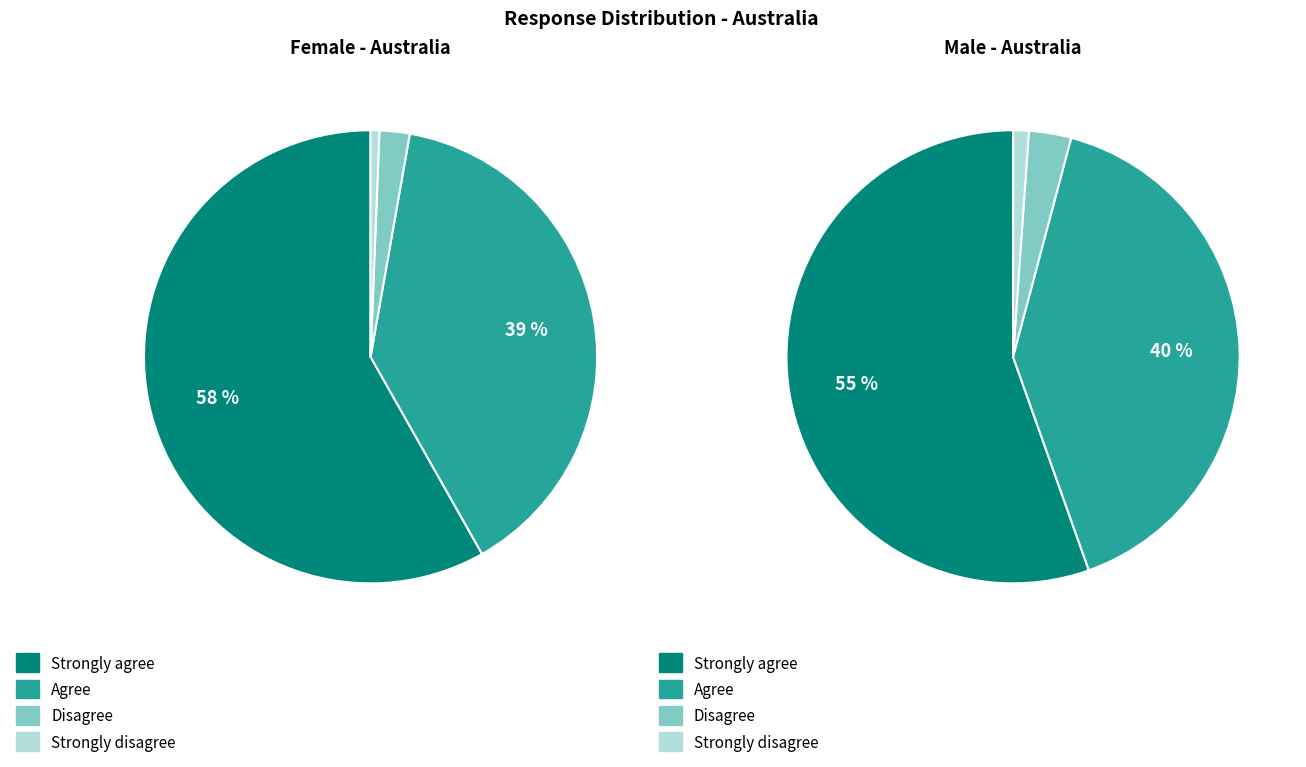

Rank the series at Agree from lowest to highest value.

Female, Male